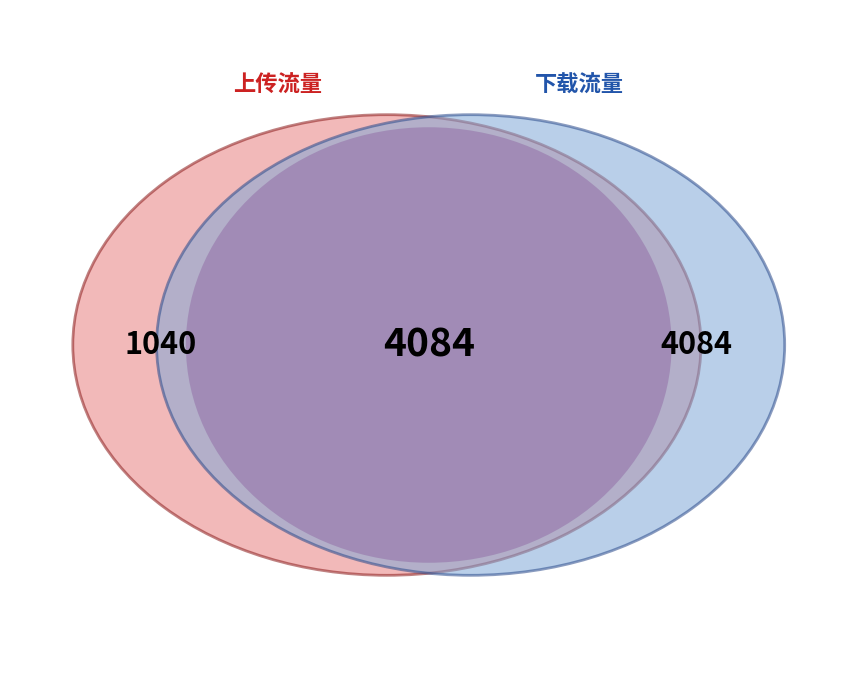

Between 16 and 37, which is larger?

37